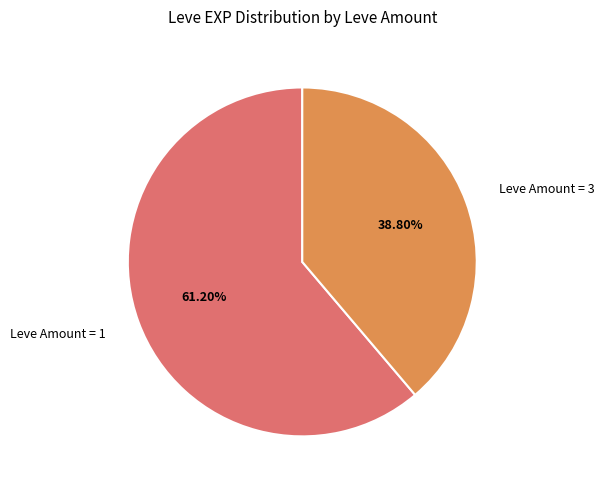

Is there a majority slice in this chart?

Yes